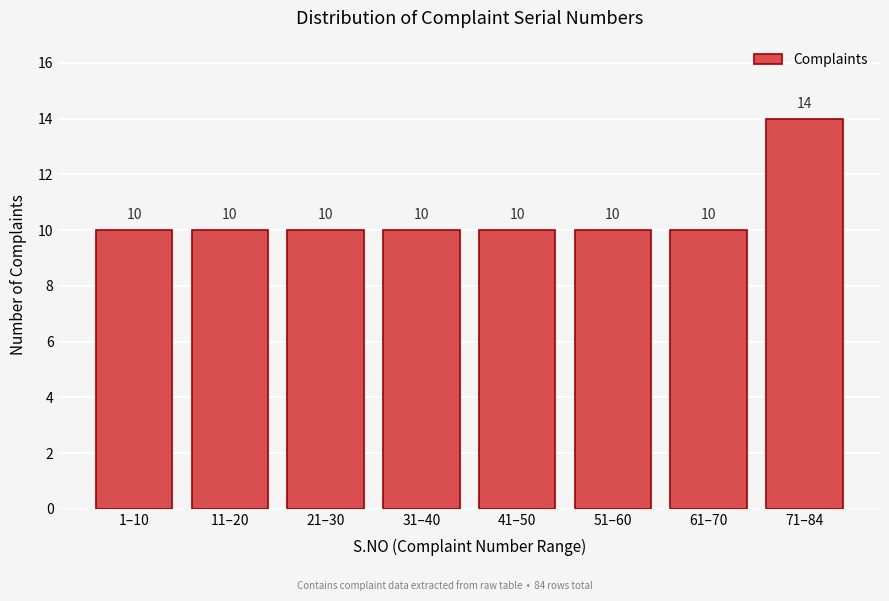

Reading right to left, what are all the values shown in this chart?

71–84=14	61–70=10	51–60=10	41–50=10	31–40=10	21–30=10	11–20=10	1–10=10